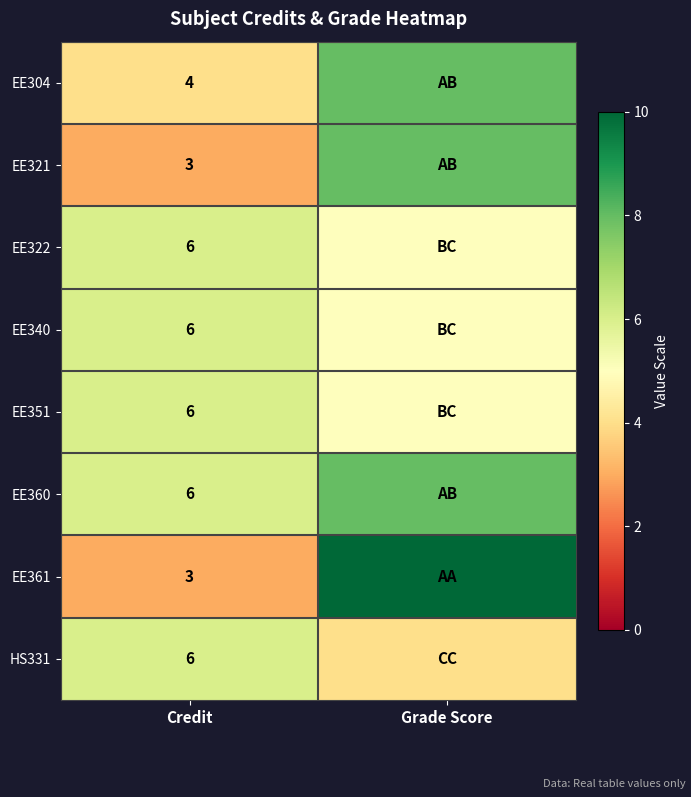

What is the total value across all series at Credit?

40